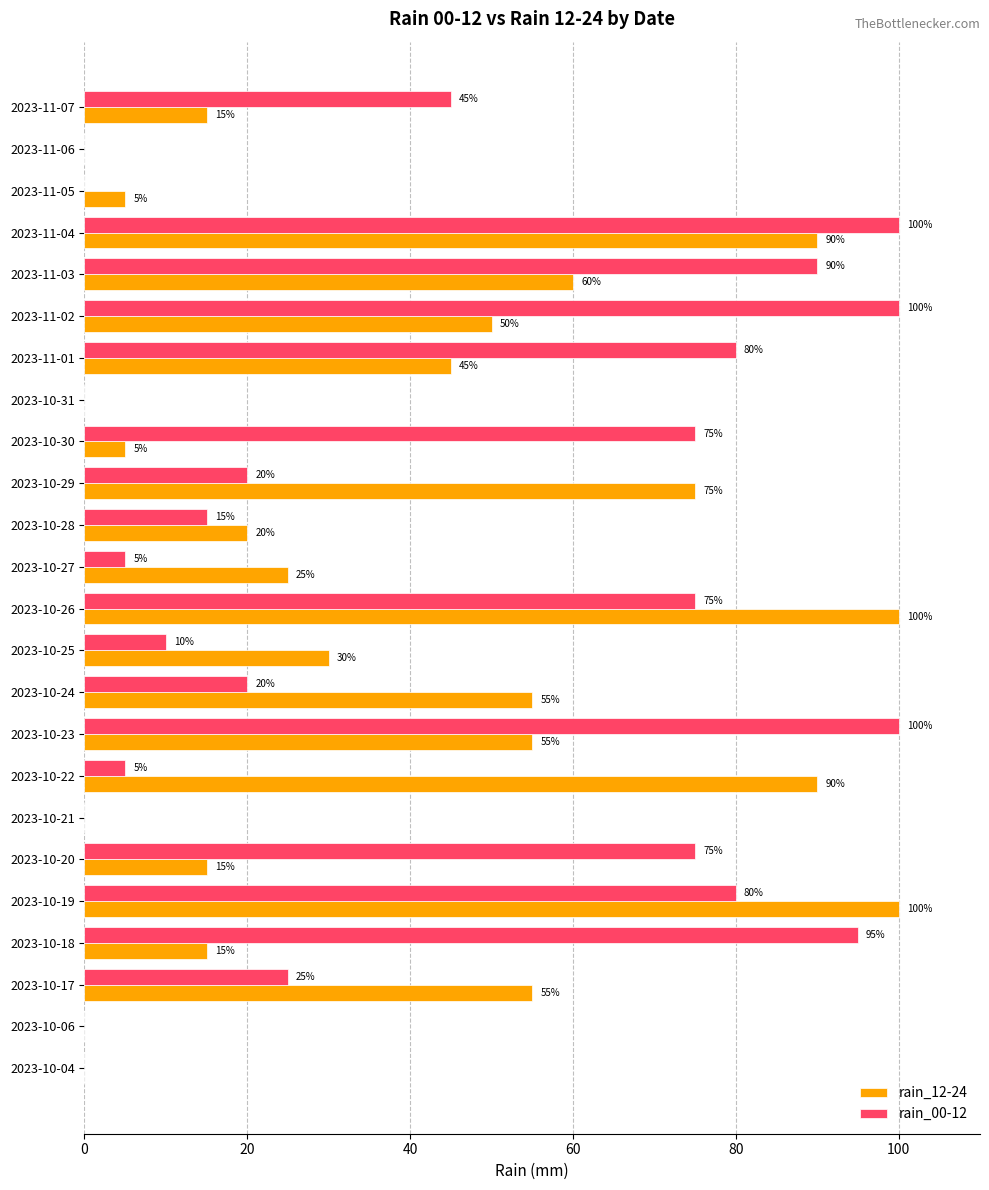

The value of rain_00-12 at 2023-10-23 is 100. True or false?

True